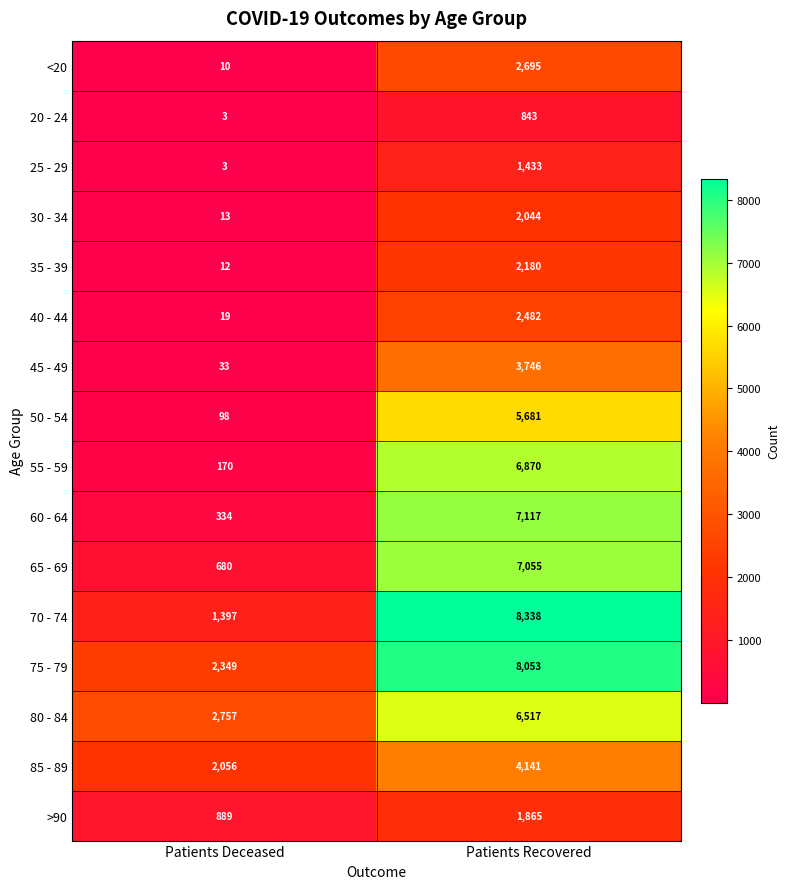

Is it true that 60 - 64 equals 7117 at Patients Recovered?

True